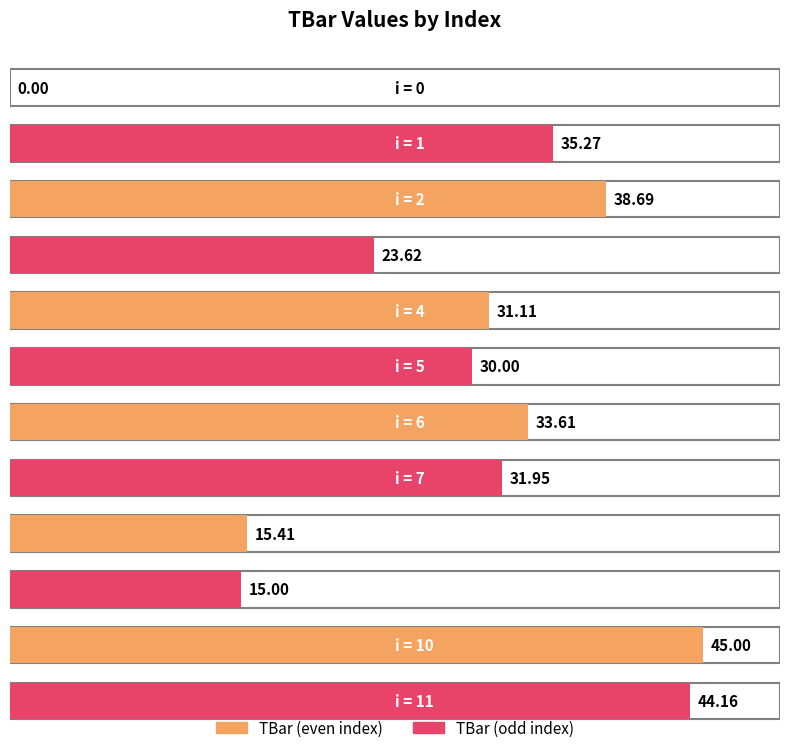

Are the bars grouped side by side (vs. stacked)?

No